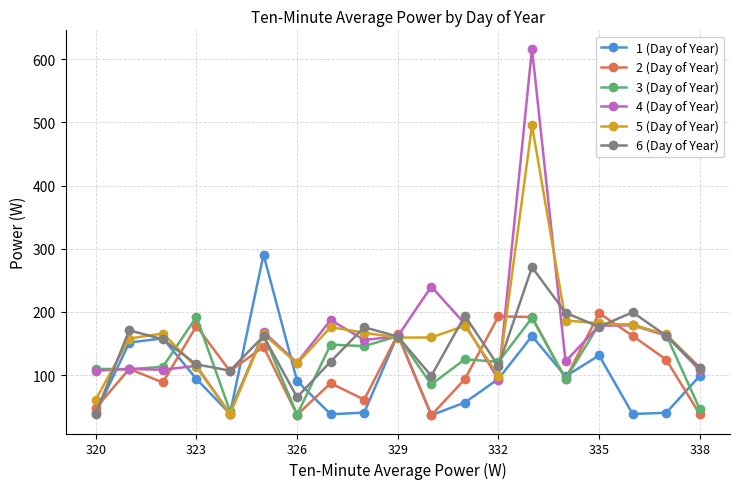

In 2 (Day of Year), how many points are lower than both neighbors (excluding endpoints)?

6